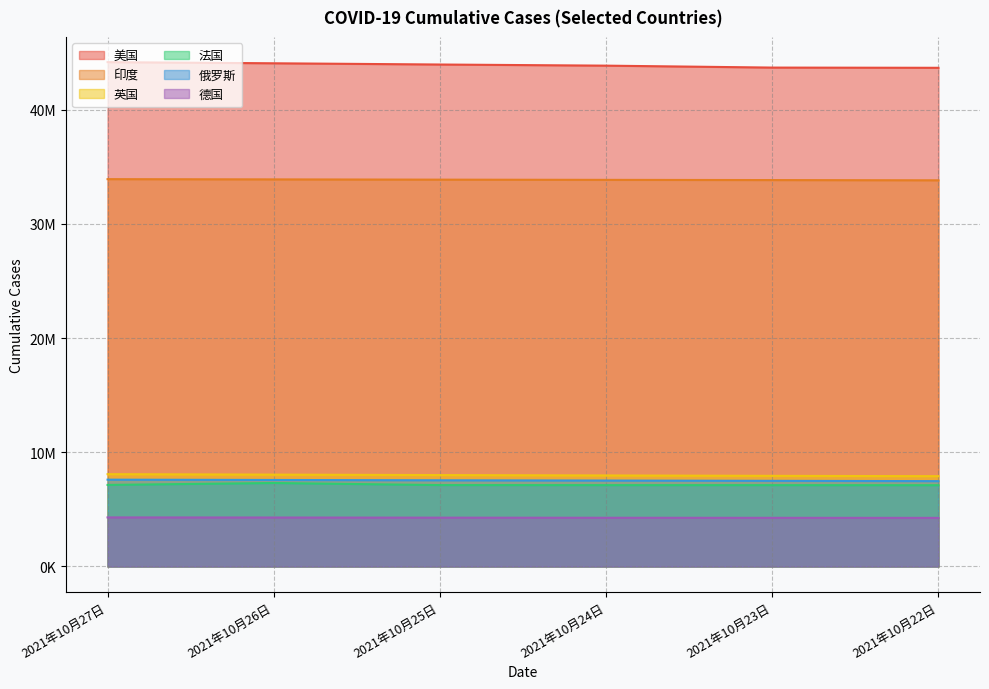

What is the spread (max minus min) of values at 2021年10月23日?

39422382